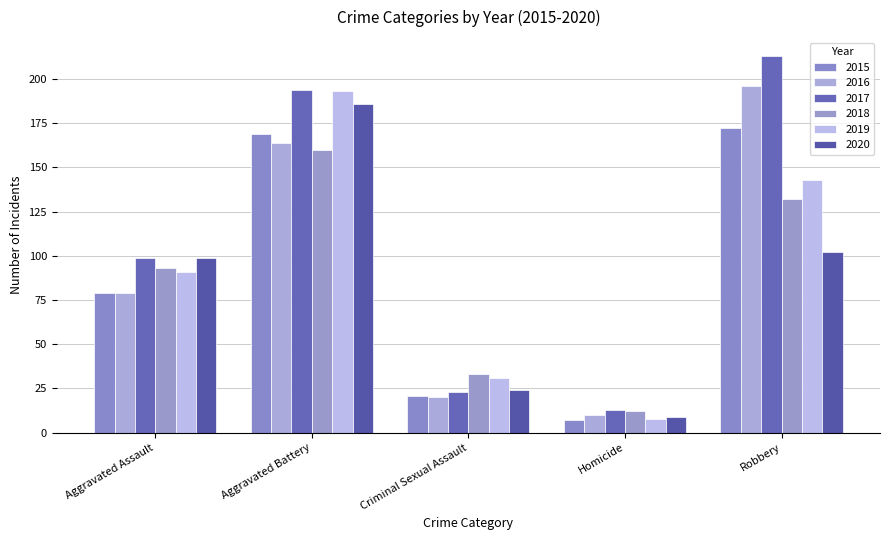

Count the number of categories in the chart.

5